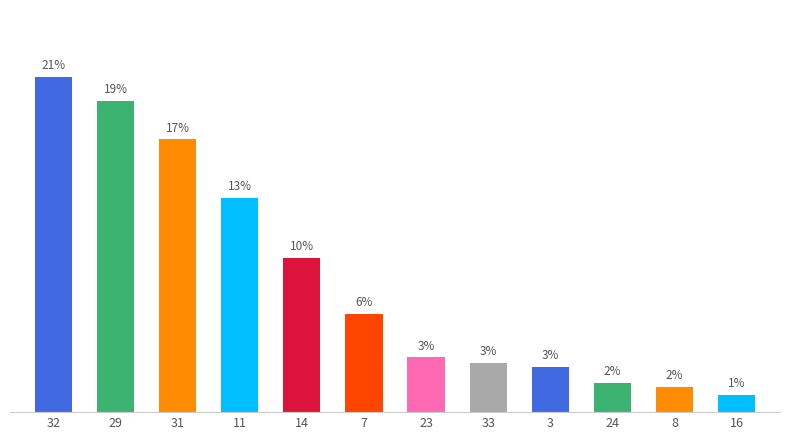

Does the chart contain any negative values?

No